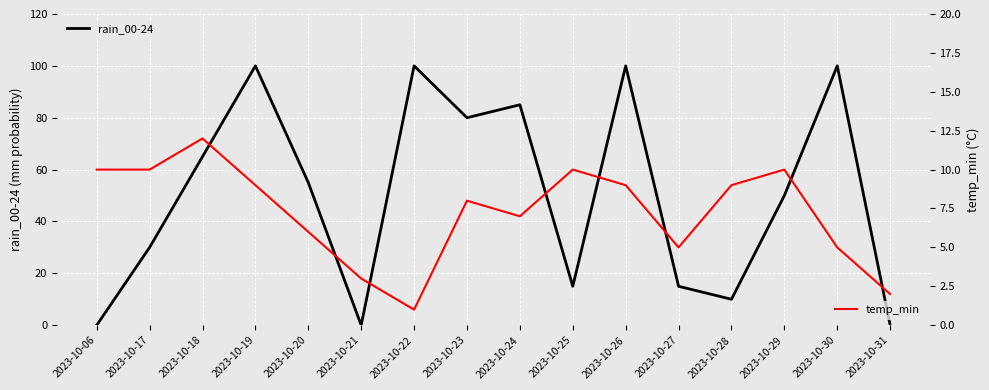

How many lines are shown in the chart?

2